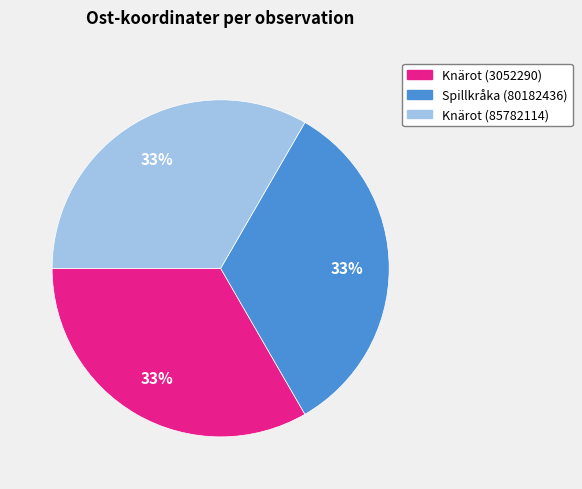

Is there a majority slice in this chart?

No